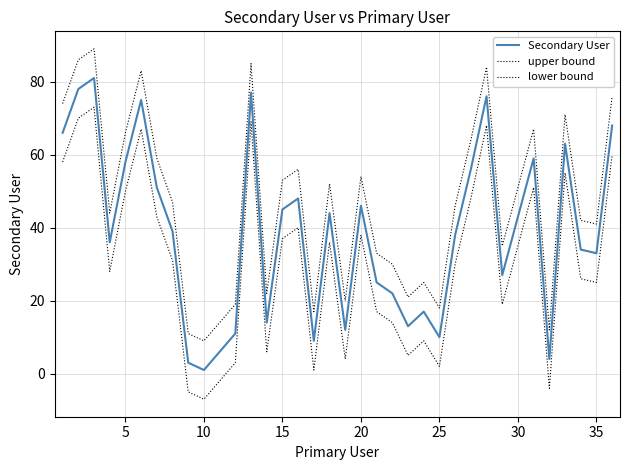

Is this an area chart (filled region under the line)?

No